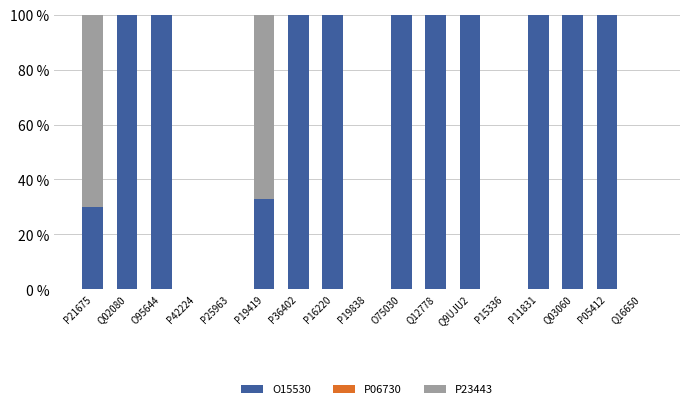

Are the bars grouped side by side (vs. stacked)?

No